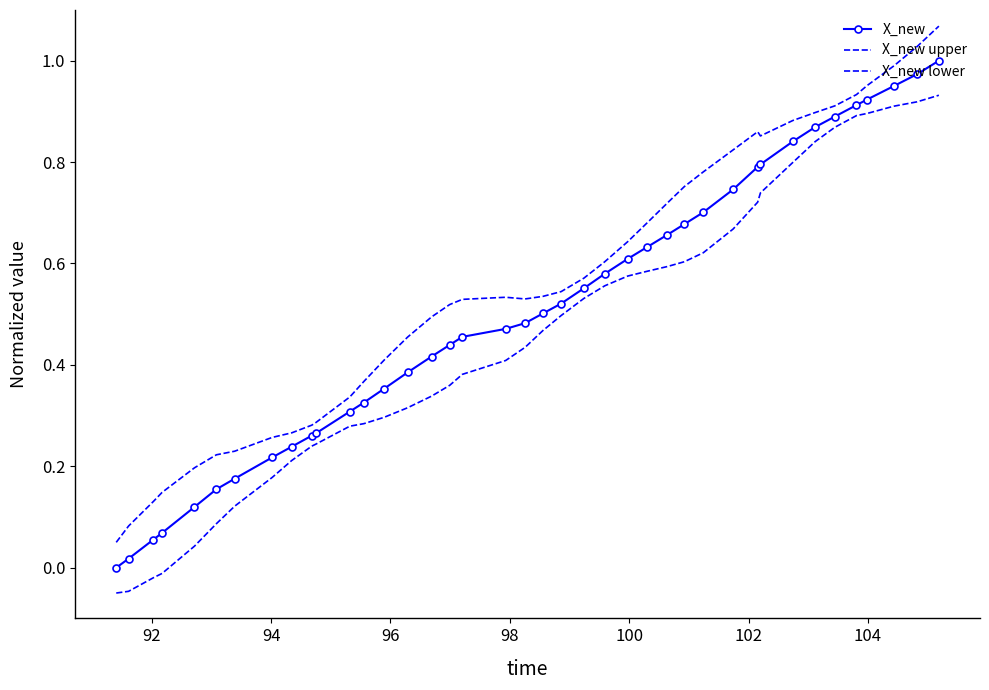

How many lines are shown in the chart?

3